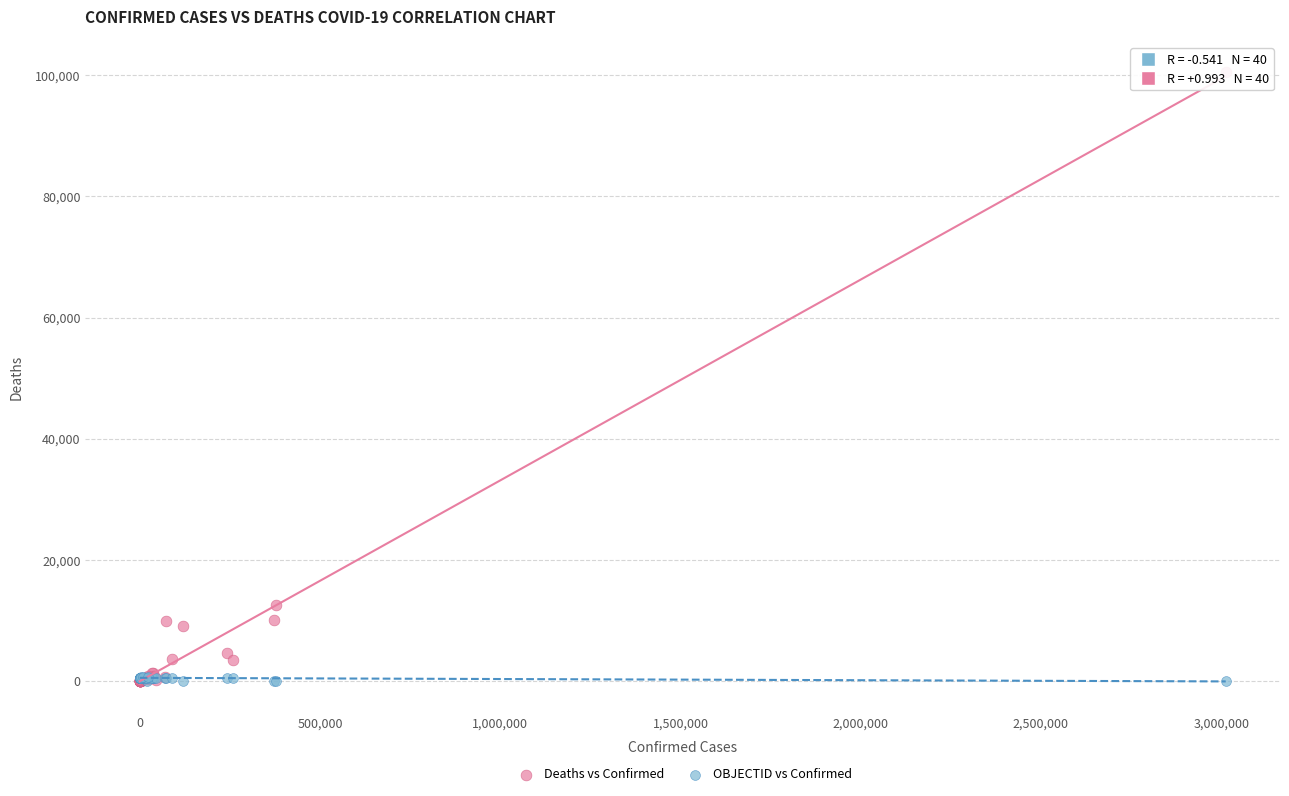

In the Deaths vs Confirmed series, what Y value is closest to 50238?

12540